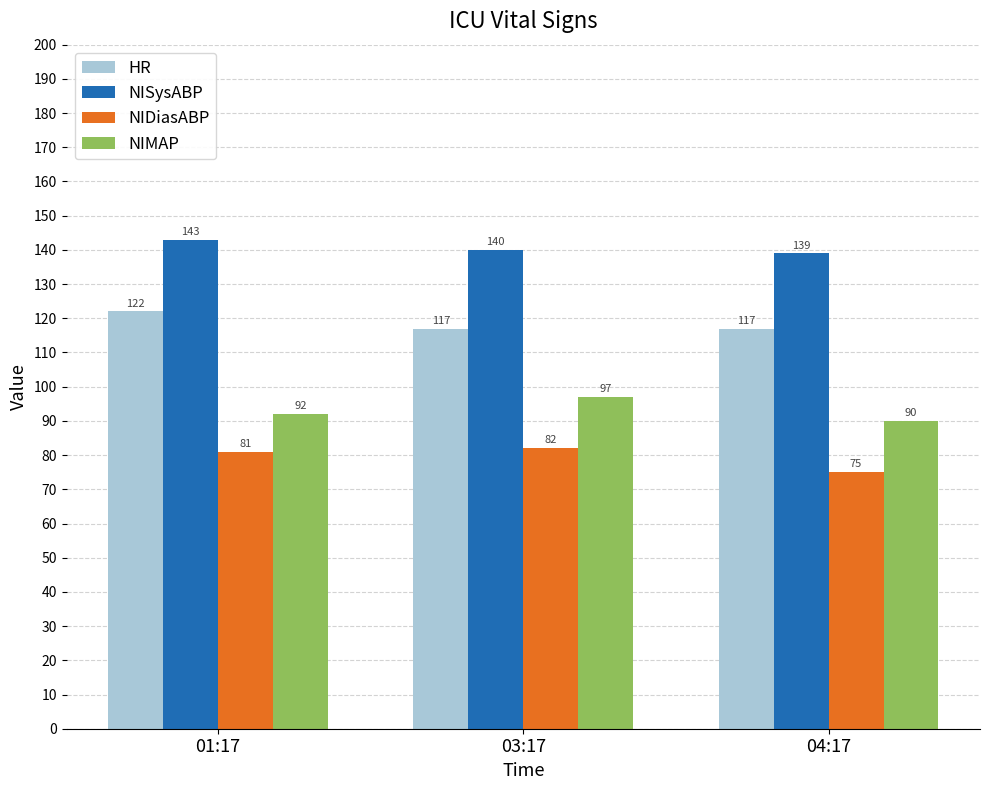

How many bars are there in each group?

4